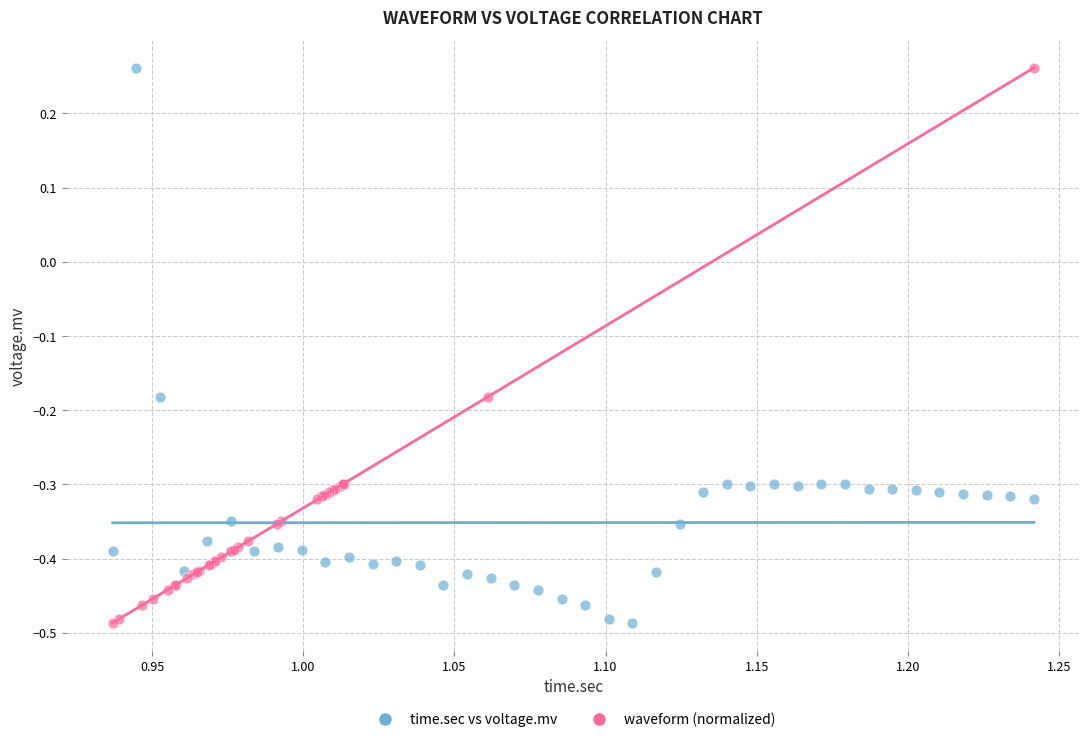

What are all the series names shown in the legend?

time.sec vs voltage.mv, waveform (normalized)